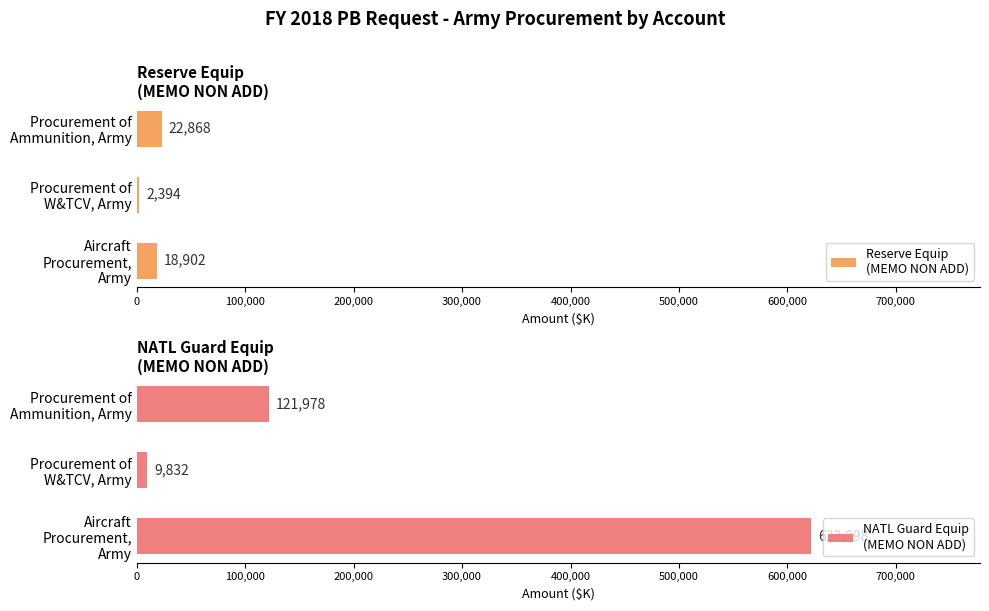

How many Reserve Equip
(MEMO NON ADD) values are between 2394 and 22868?

3